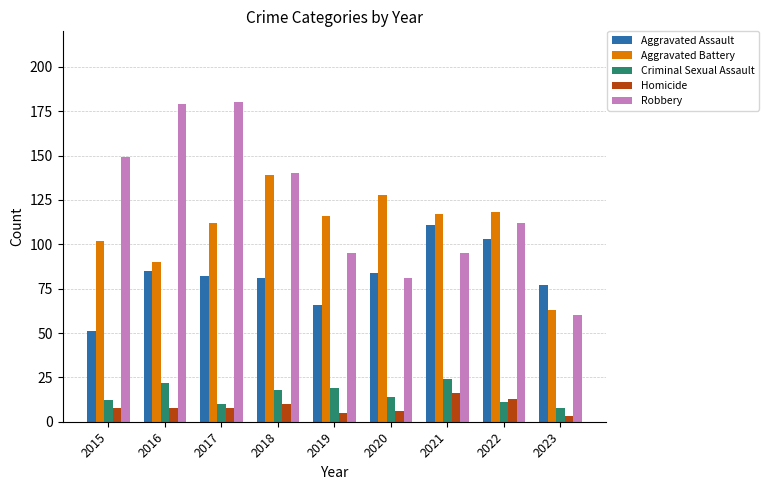

Which series has the largest total across all categories?

Robbery